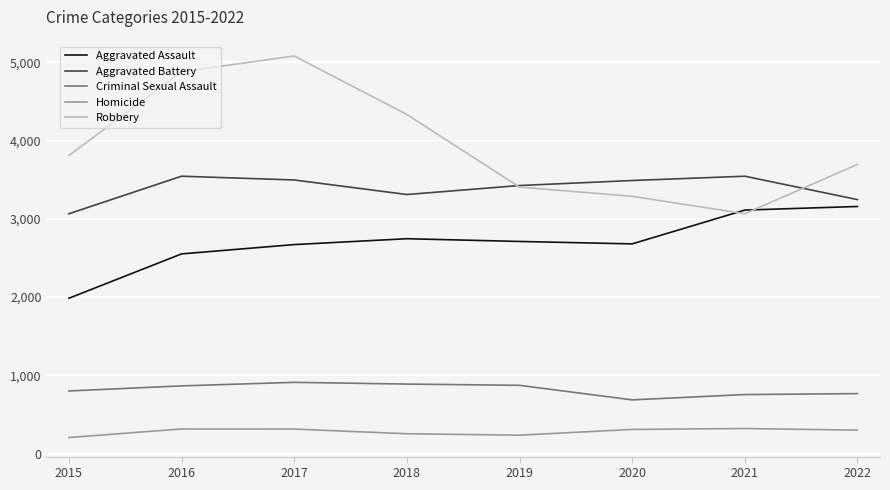

The Homicide series shows 253 at 2018. True or false?

True